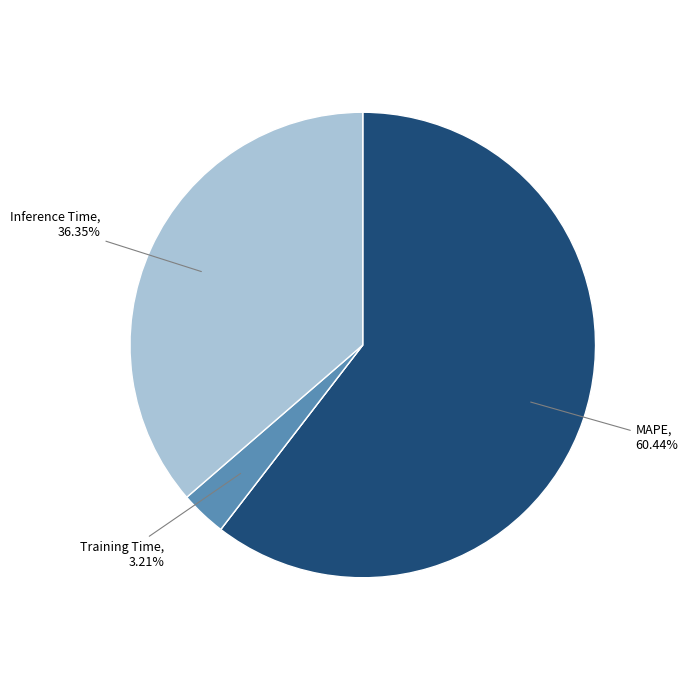

Which slice represents more than half of the pie?

MAPE